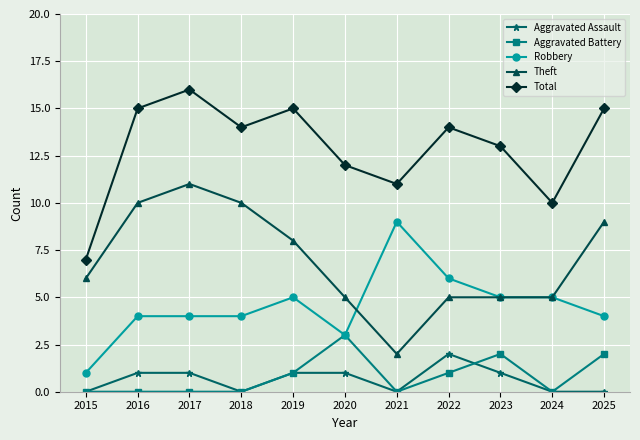

Reading left to right, extract all data points from this chart.

Aggravated Assault: 0	1	1	0	1	1	0	2	1	0	0
Aggravated Battery: 0	0	0	0	1	3	0	1	2	0	2
Robbery: 1	4	4	4	5	3	9	6	5	5	4
Theft: 6	10	11	10	8	5	2	5	5	5	9
Total: 7	15	16	14	15	12	11	14	13	10	15